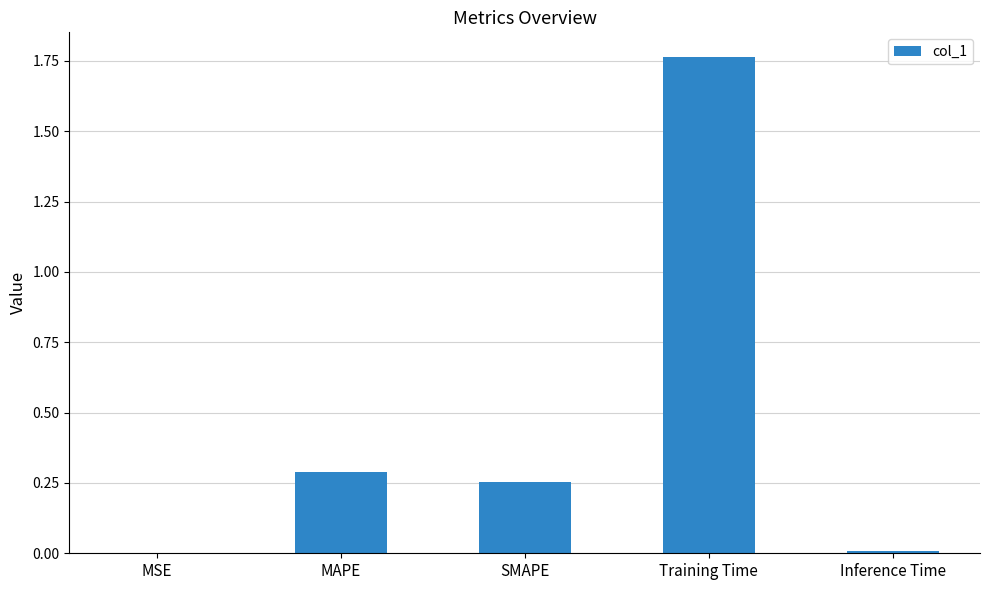

What is the sum of the values at SMAPE and Training Time?

2.0